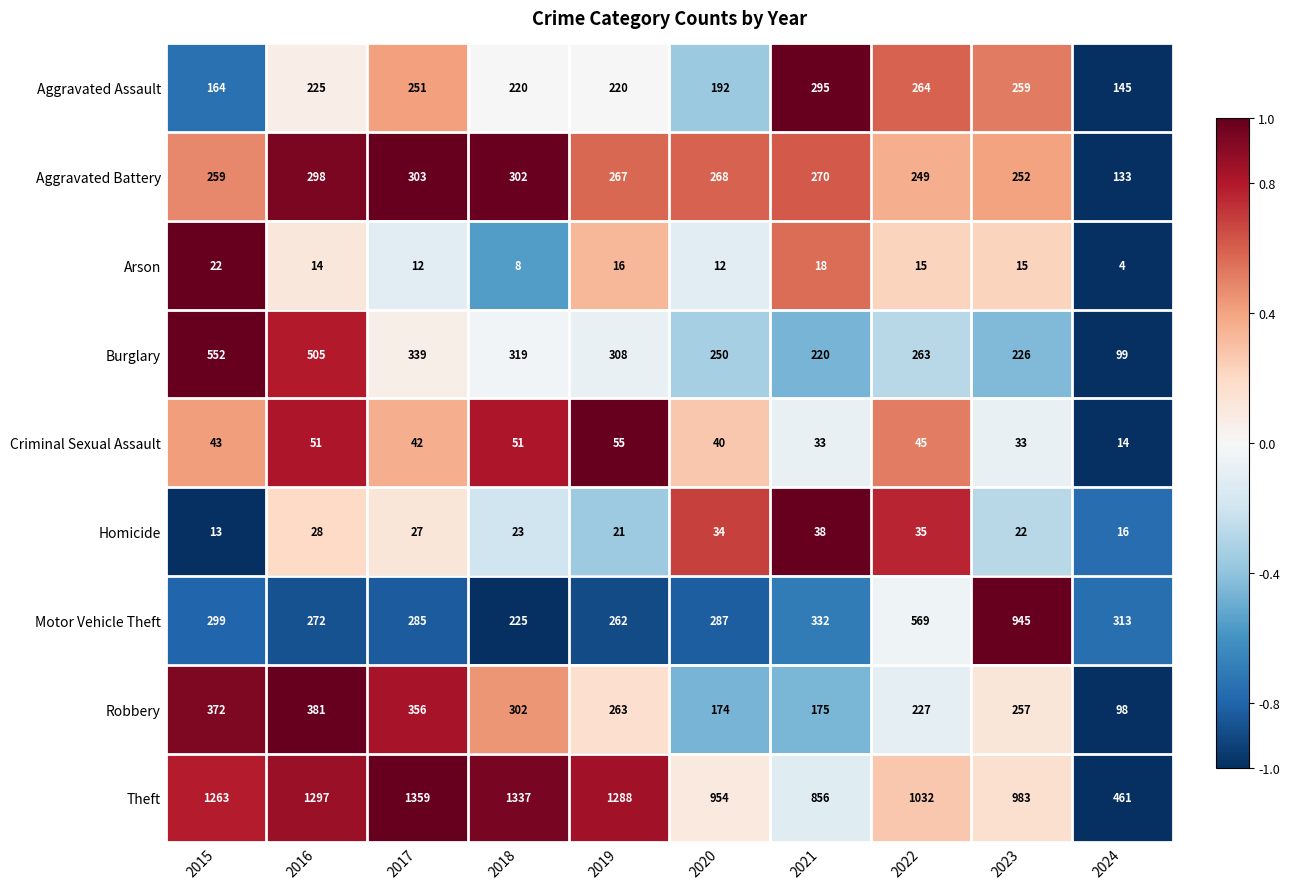

What is the minimum value for Criminal Sexual Assault?

14